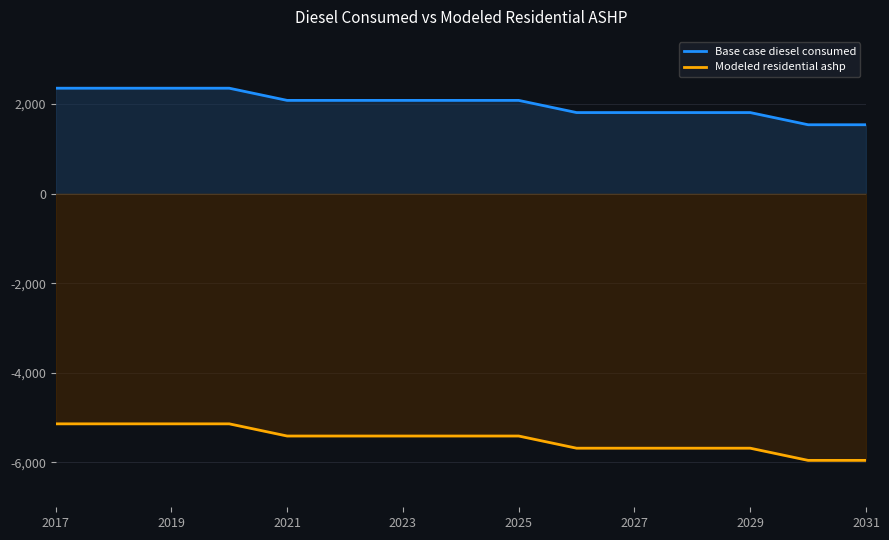

At 2031, list the series in order from smallest to largest.

Modeled residential ashp, Base case diesel consumed